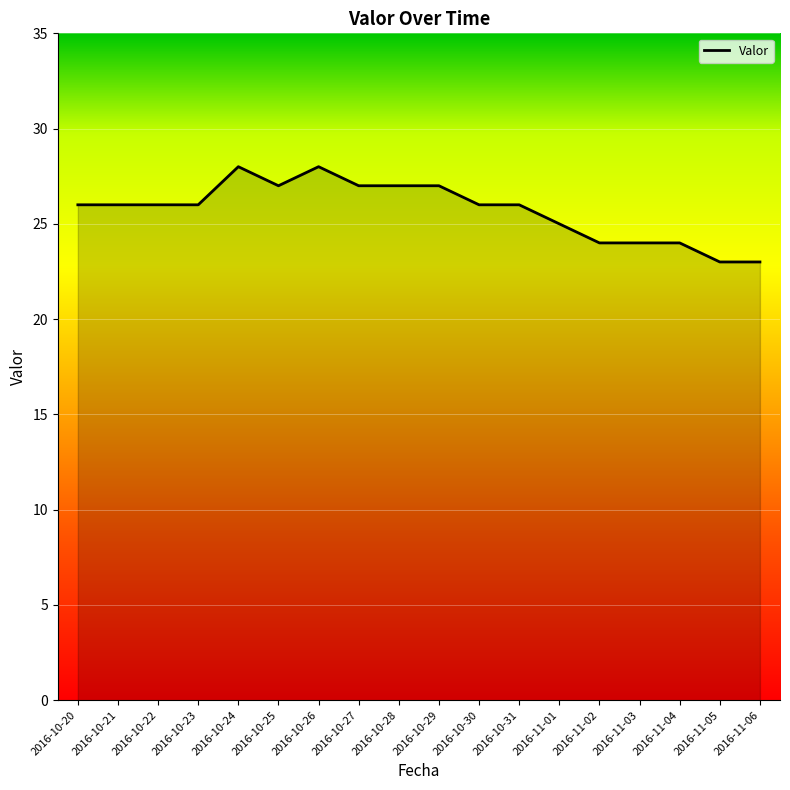

What position from the left is 2016-10-30?

11